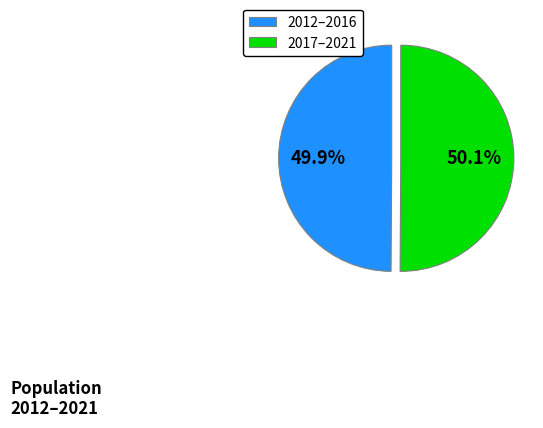

To the nearest percent, what is the average slice percentage?

50%